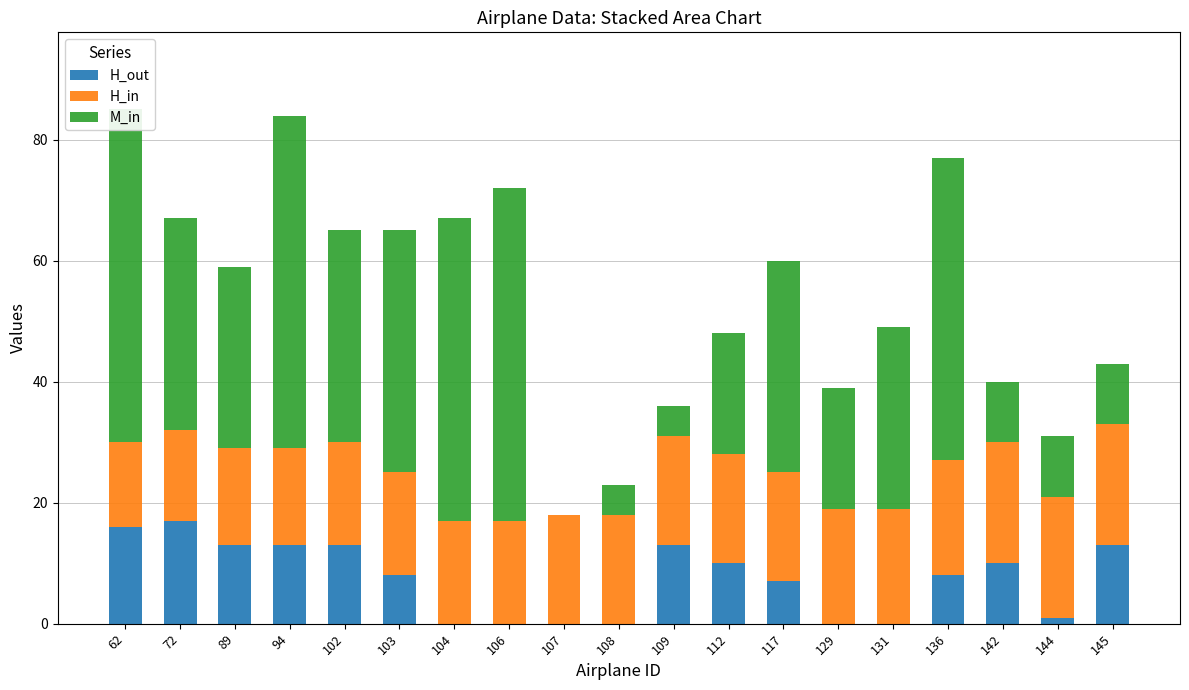

Between 62 and 102, which series saw the biggest shift?

M_in